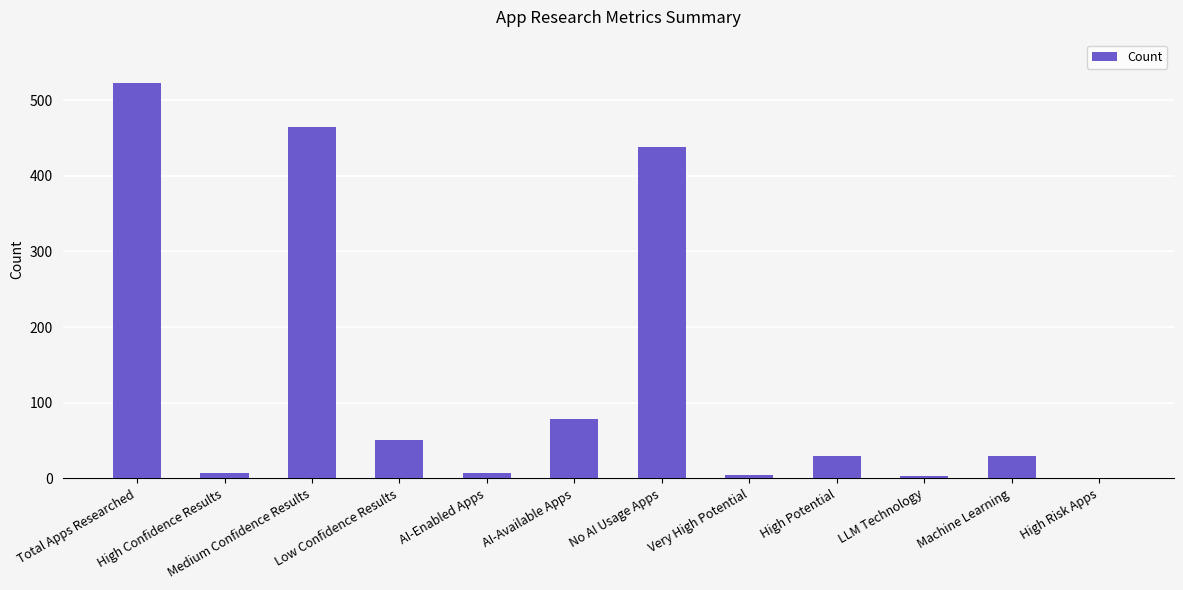

What is the maximum value shown in the chart?

523